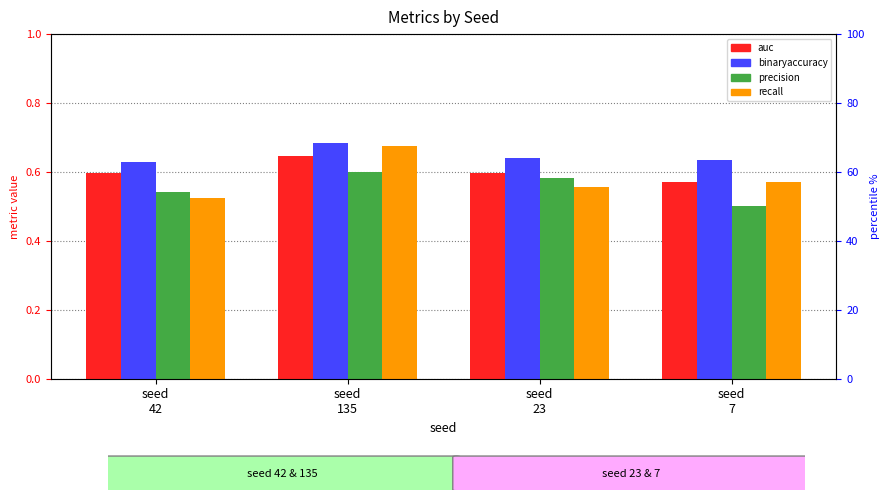

True or false: recall has a value of 0.6 at seed
7.

True